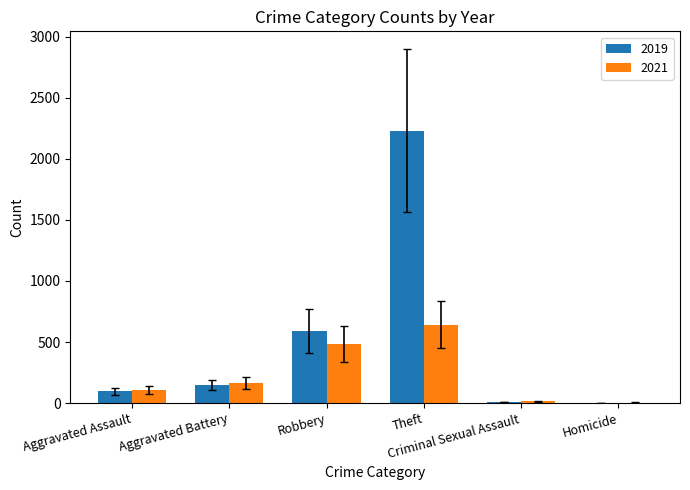

What is the sum of all 2019 values?

3077